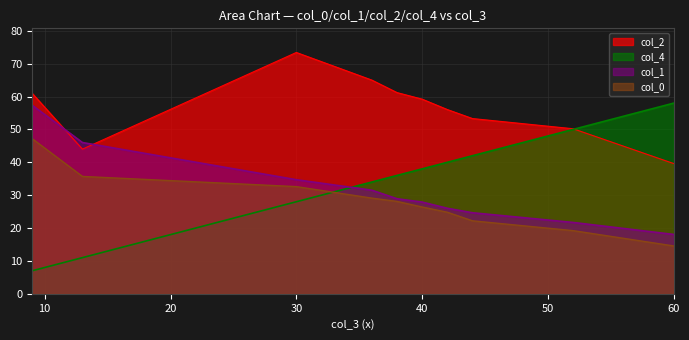

Between 42 and 38, which series saw the biggest shift?

col_2